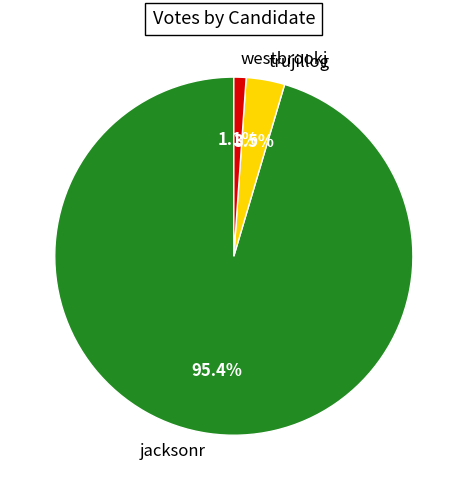

Rank the categories by value from lowest to highest.

westbrookj, trujillog, jacksonr